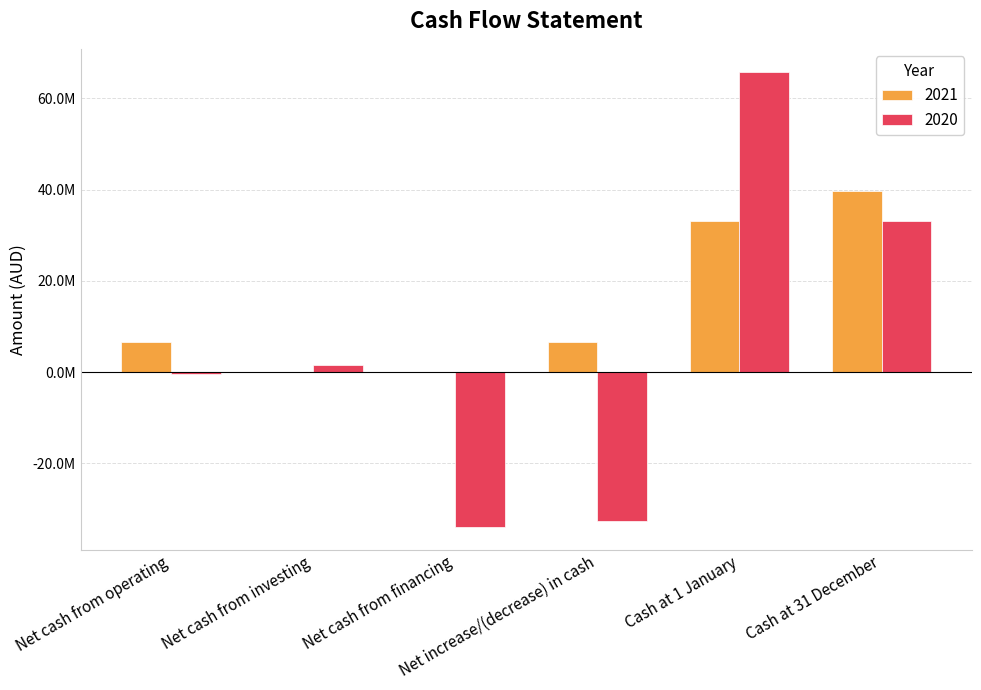

What are all the series names shown in the legend?

2021, 2020